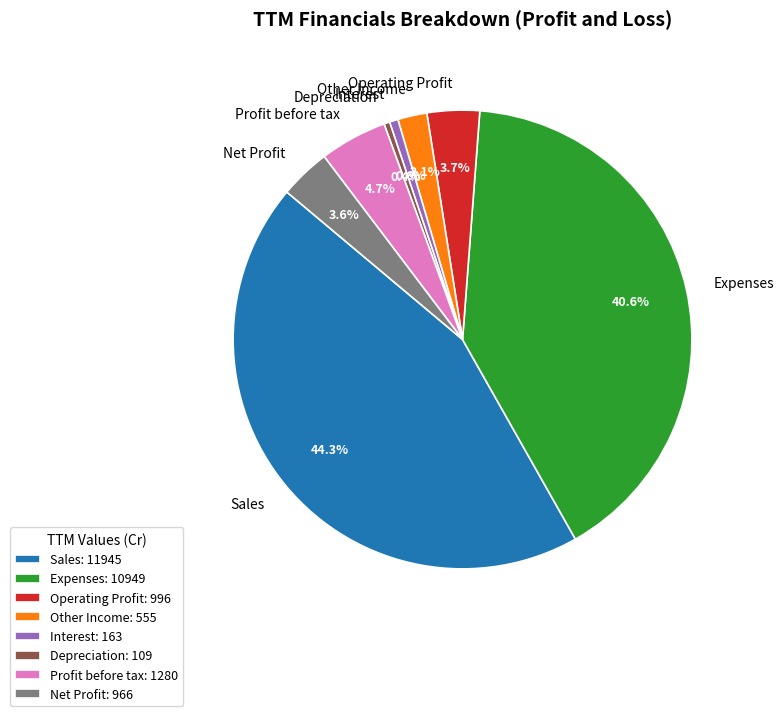

To the nearest percent, what is the combined percentage of Profit before tax and Depreciation?

5%